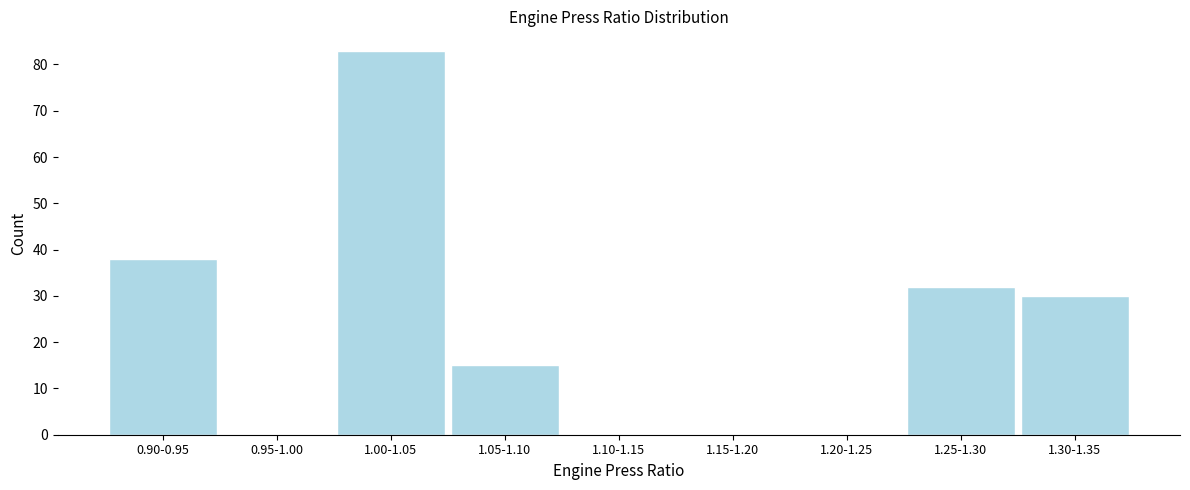

Reading left to right, transcribe all the data shown in this chart.

0.90-0.95=38	0.95-1.00=0	1.00-1.05=83	1.05-1.10=15	1.10-1.15=0	1.15-1.20=0	1.20-1.25=0	1.25-1.30=32	1.30-1.35=30